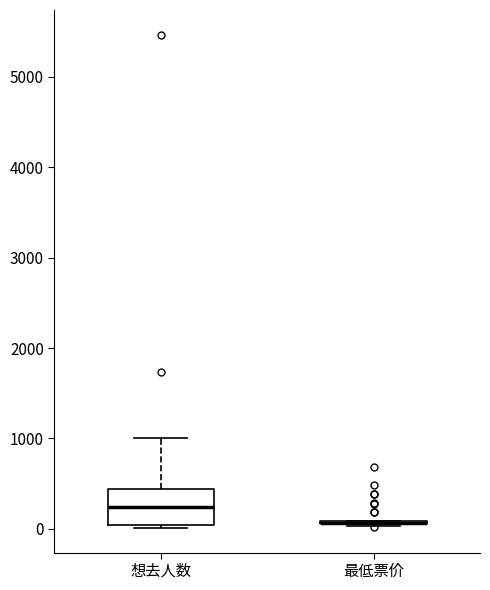

Reading left to right, transcribe this box plot: for each box, give where its median line is, the range the box spans, and where its two whiskers end, as read against the y-axis. The values are not printed on the chart, so give them approximately, as read against the axis.

想去人数: median 200, box 0 to 400, whiskers 0 (just below the box's lower edge) to 1000
最低票价: box collapsed to a line at 100, whiskers 0 to 100